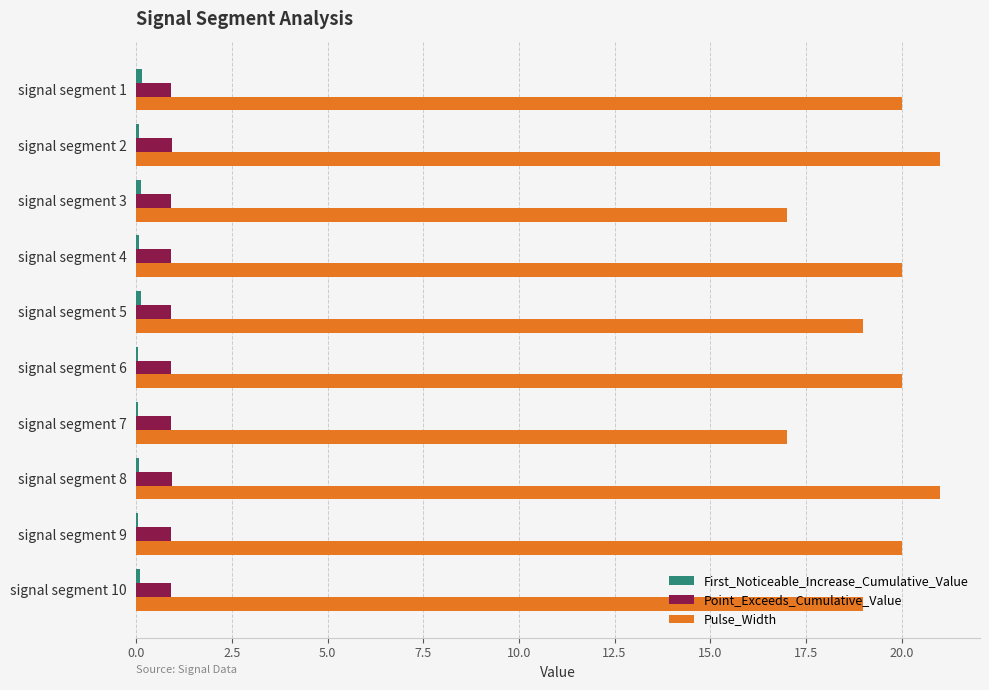

True or false: Pulse_Width has a value of 19.0 at signal segment 5.

True